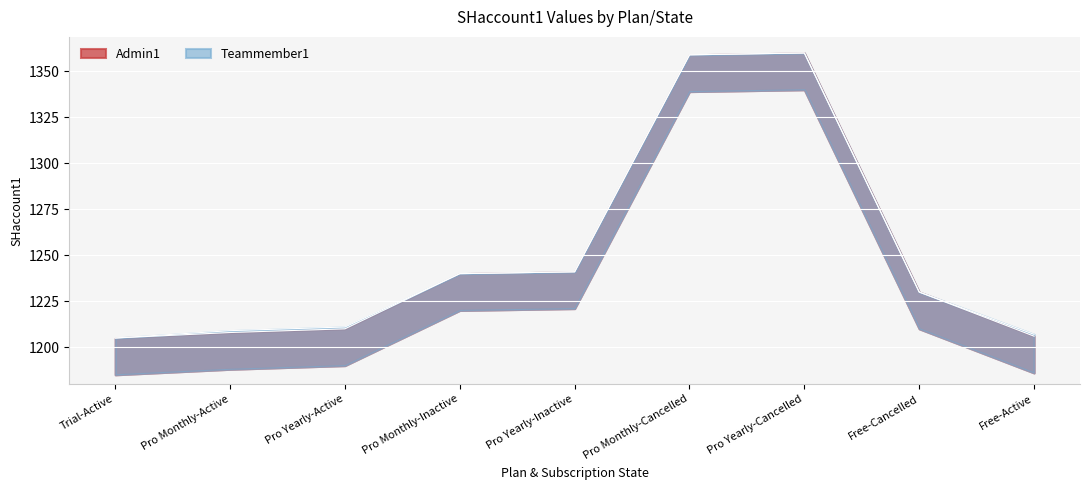

At which label does Admin1 first exceed 1230?

Pro Monthly-Inactive